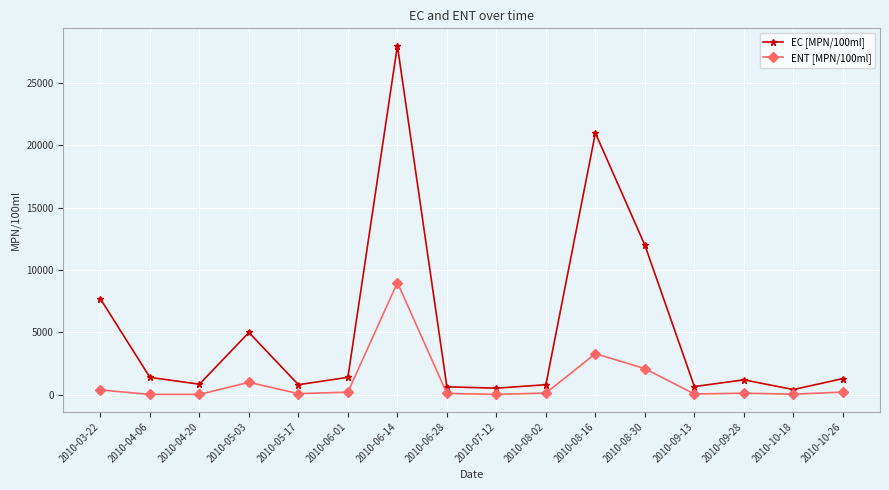

Which series has the widest spread of values?

EC [MPN/100ml]